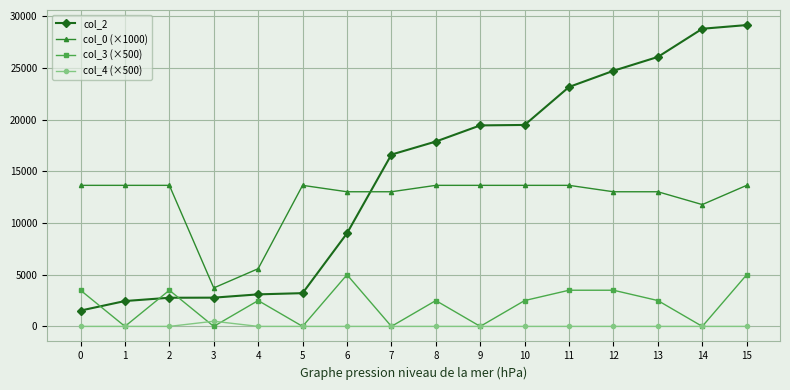

Rank the series by their maximum value, from highest to lowest.

col_2, col_0 (×1000), col_3 (×500), col_4 (×500)